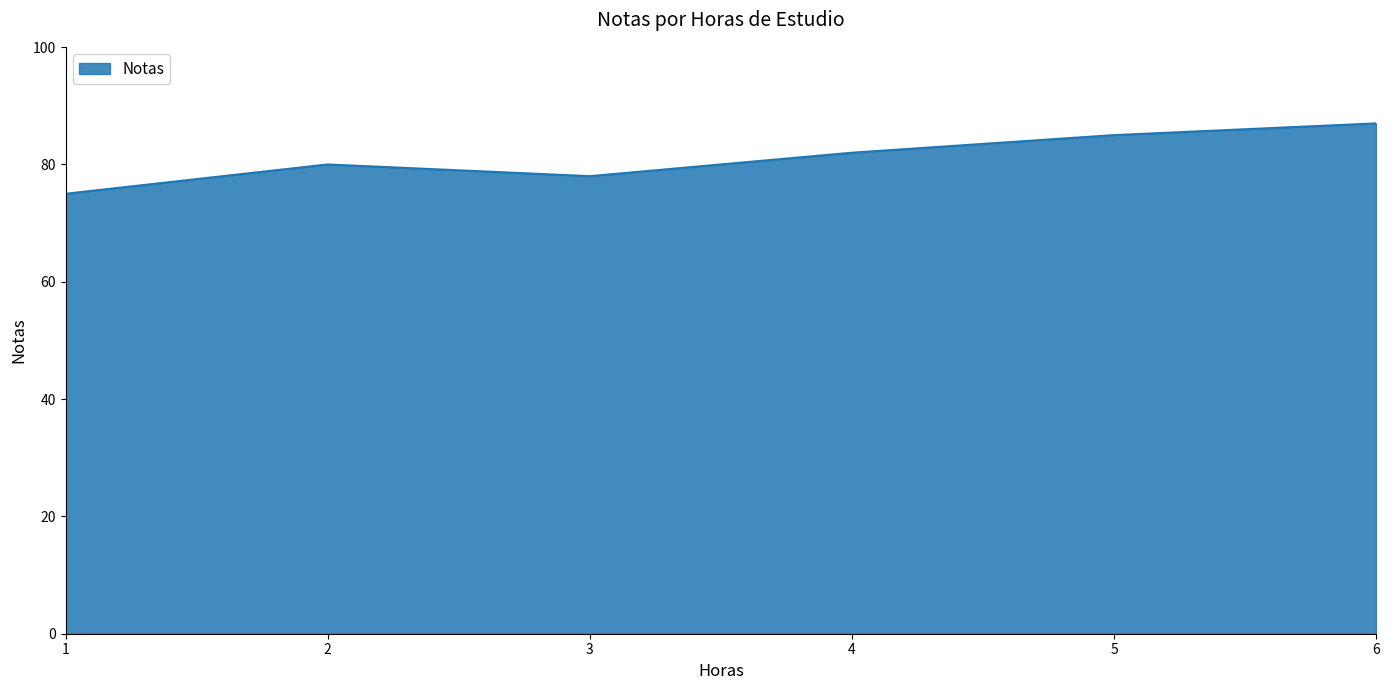

True or false: the data shows 78 at 3.

True